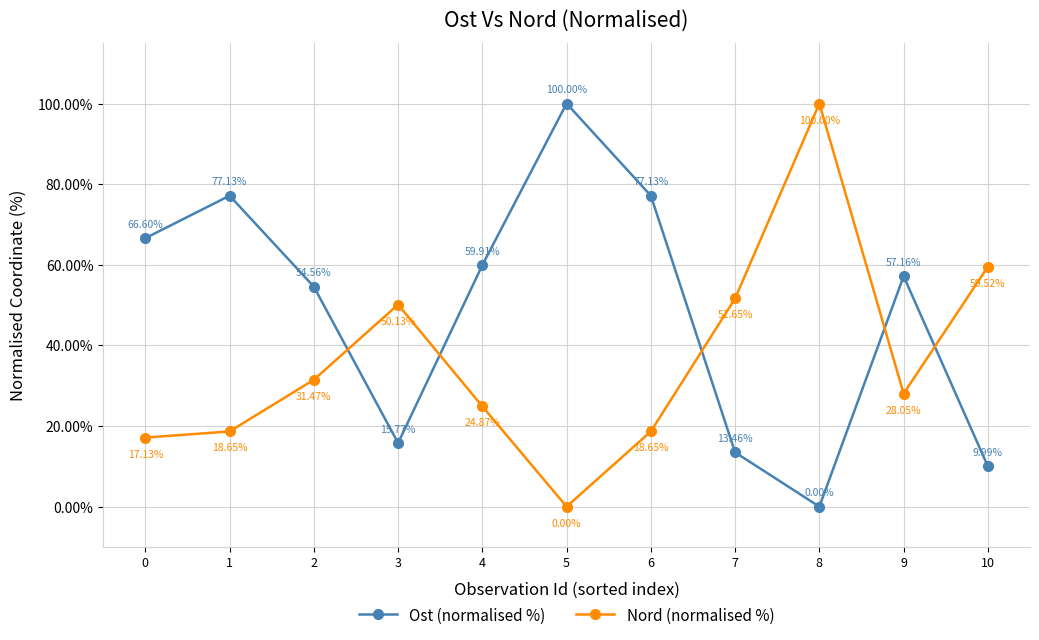

True or false: Ost (normalised %) has a value of 133.9 at 5.

False